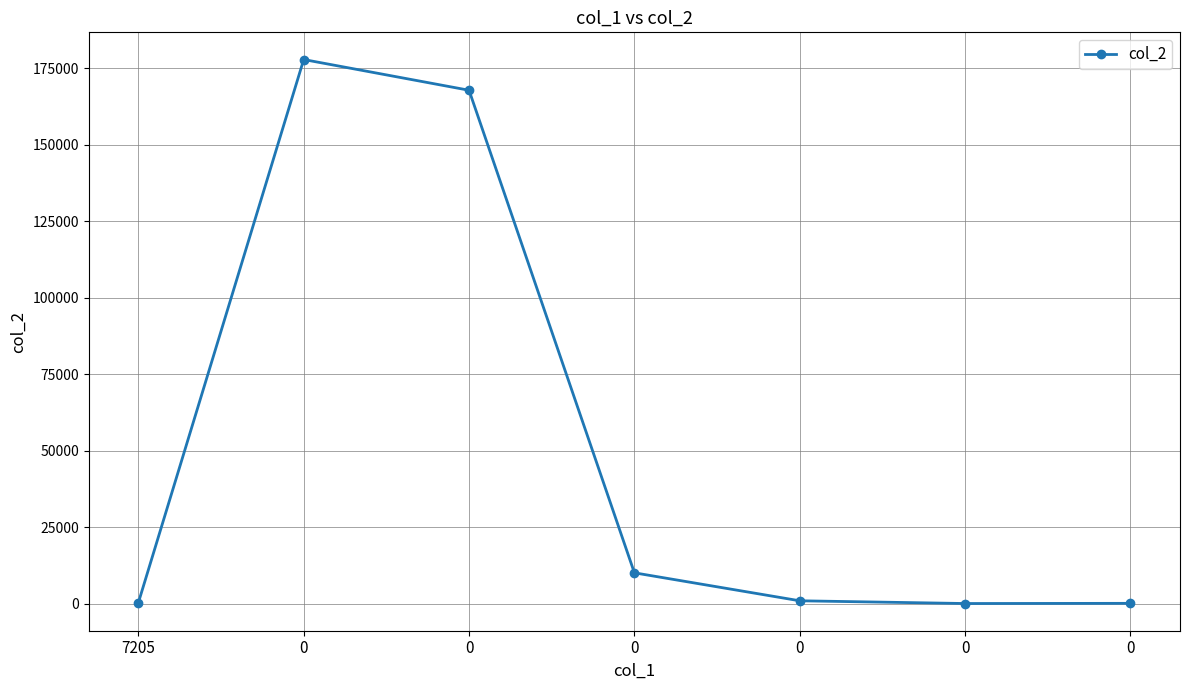

List the labels in order of value, smallest first.

0, 0, 7205, 0, 0, 0, 0